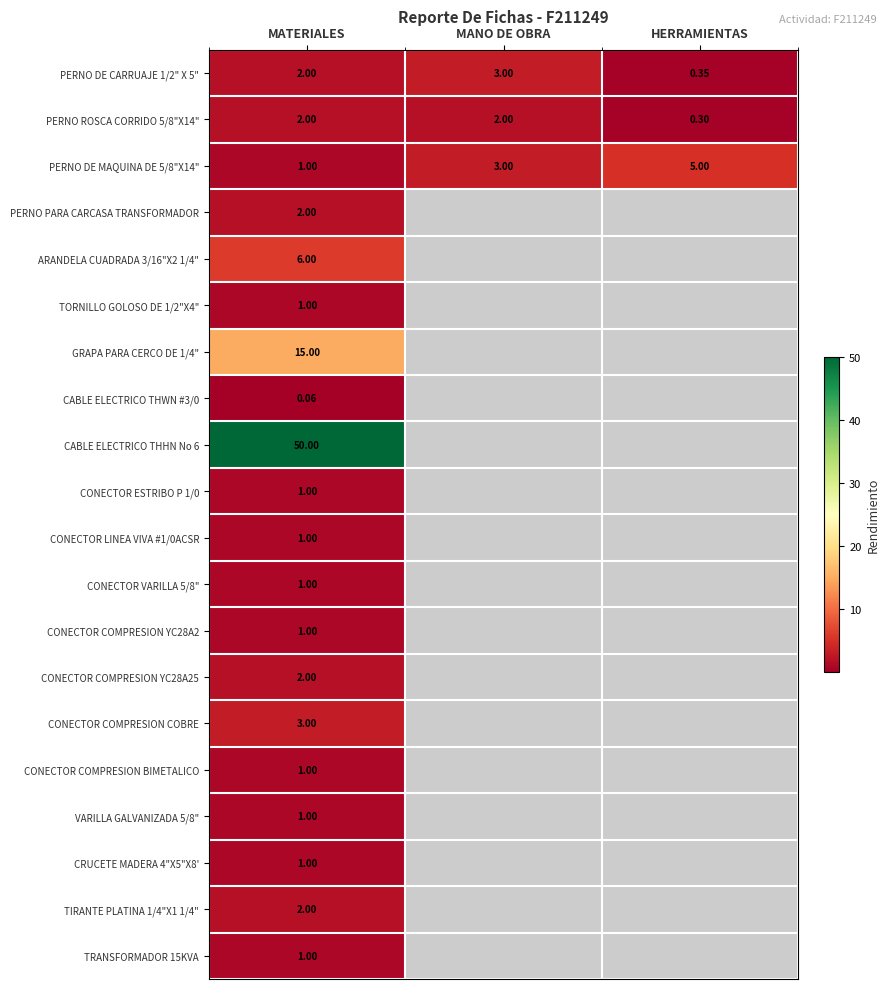

What is the spread (max minus min) of values at HERRAMIENTAS?

4.7